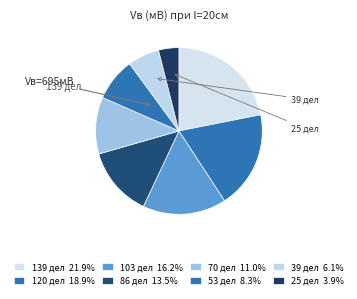

True or false: 39 дел accounts for 1% of the total.

False